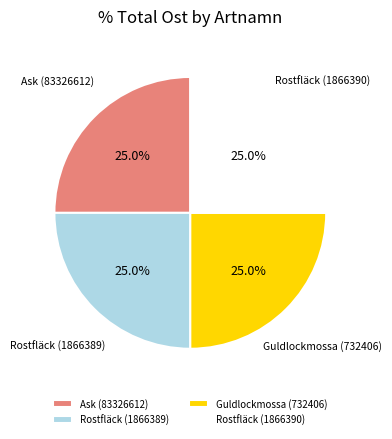

Approximately how many times larger is the value at Guldlockmossa (732406) compared to Rostfläck (1866390)?

1.0